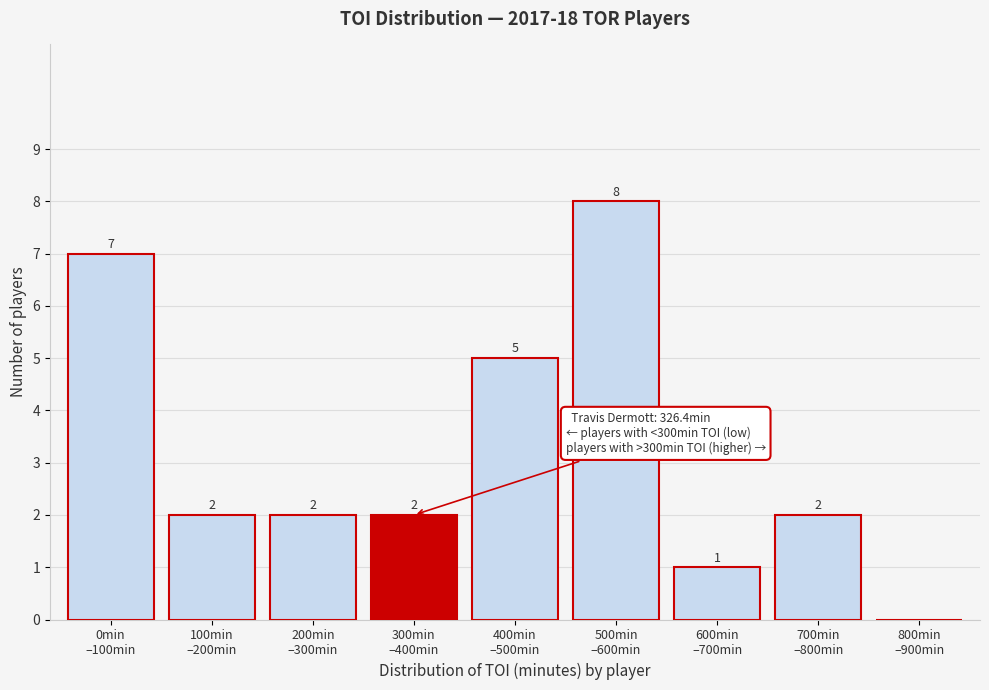

What is the greatest value displayed?

8